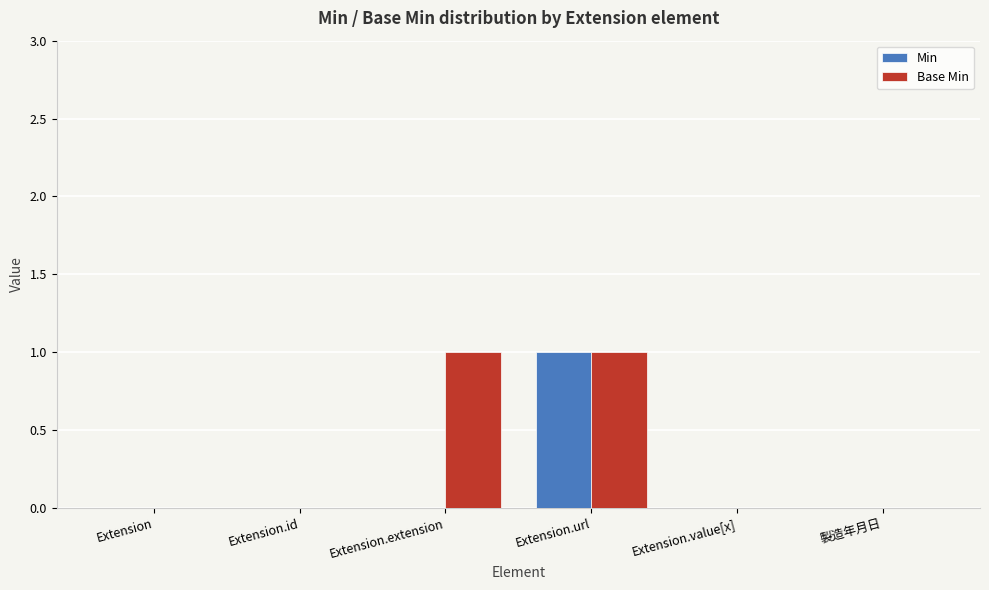

Which series has the largest total across all categories?

Base Min